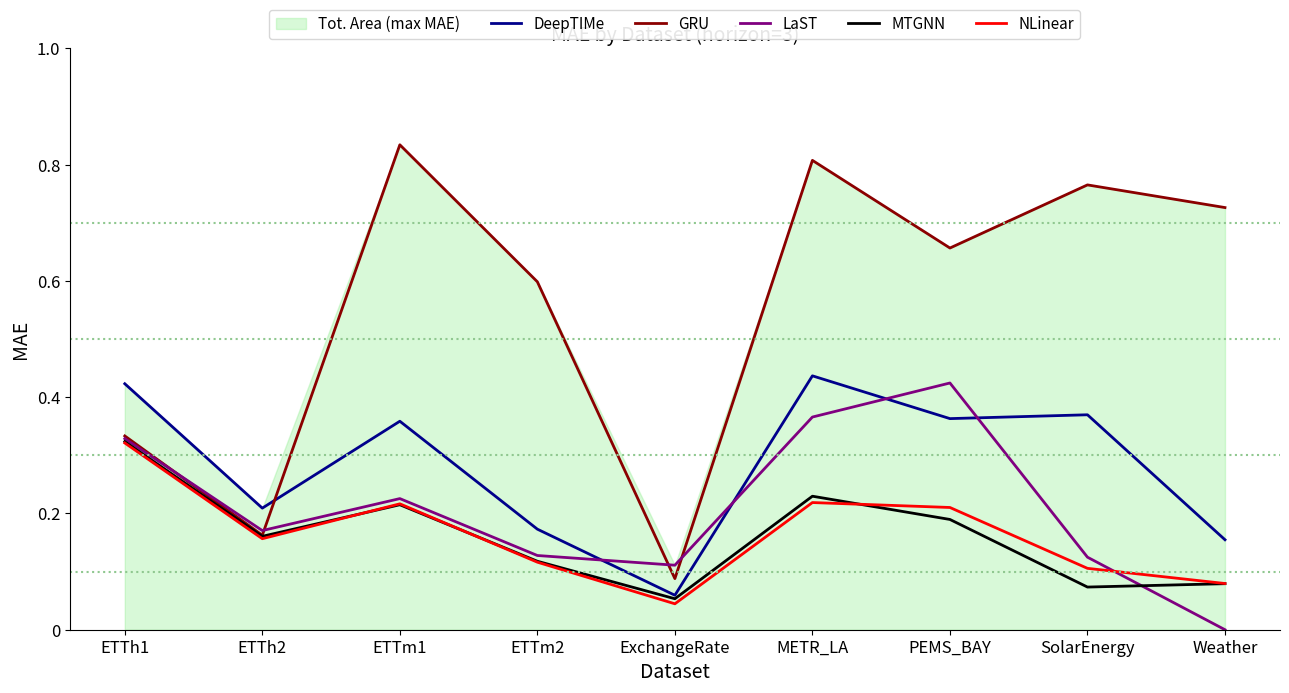

True or false: DeepTIMe has more than 2 interior local peaks.

True